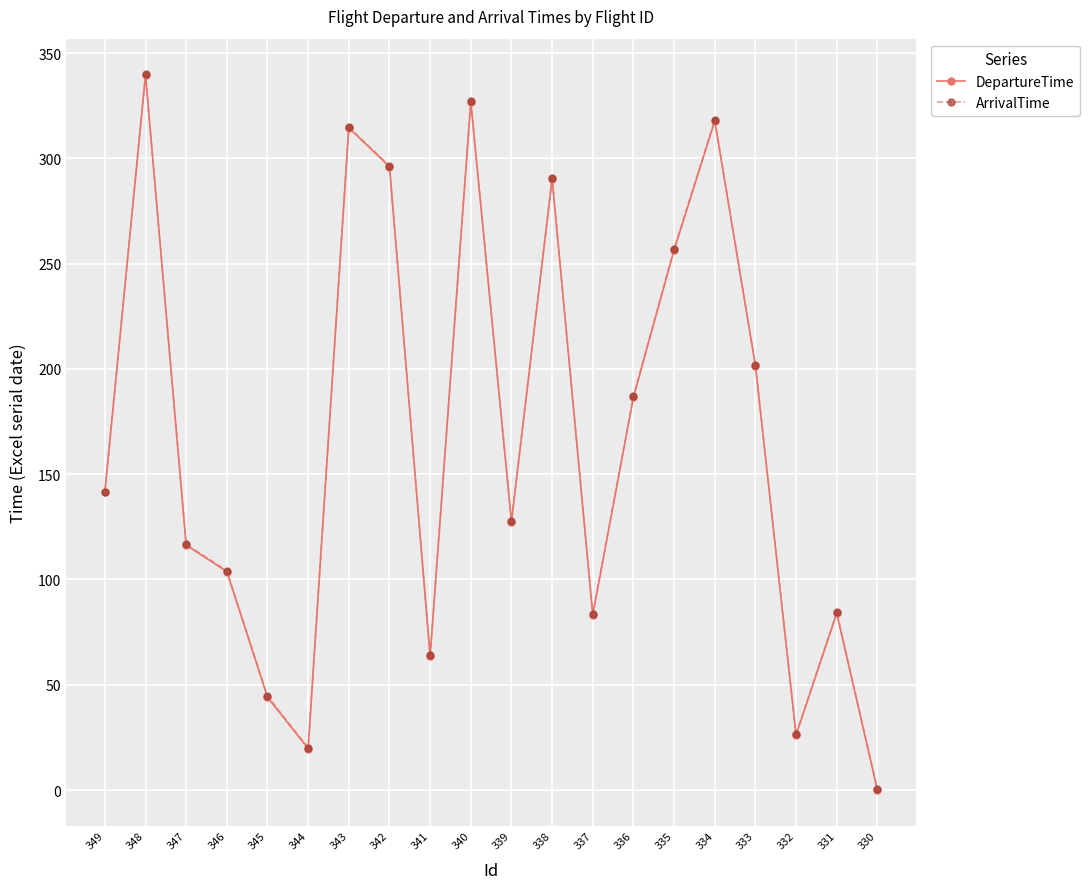

What is the sum of all DepartureTime values?

3338.8